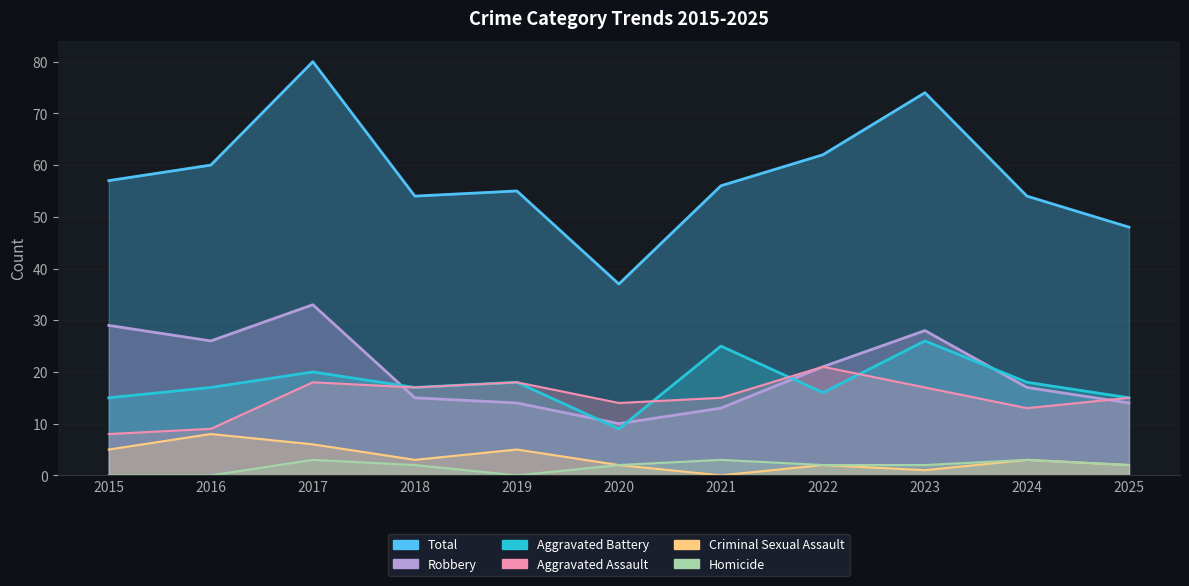

True or false: Robbery and Criminal Sexual Assault intersect in this chart.

False